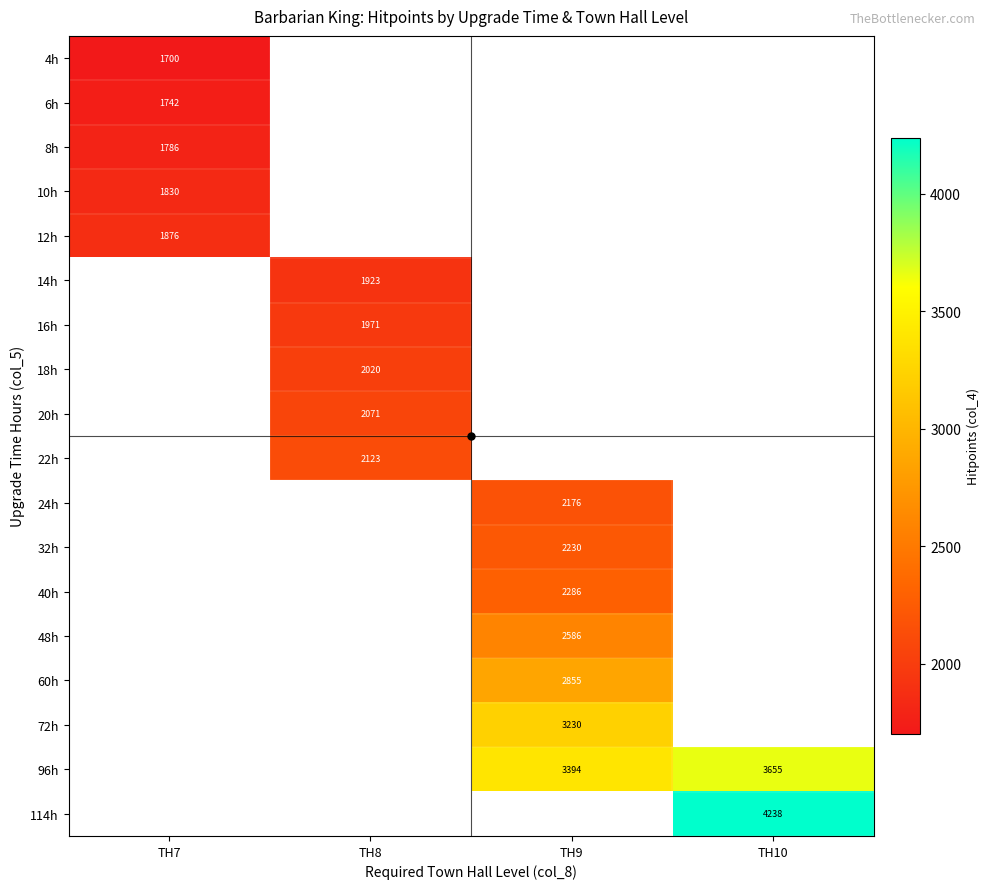

Is it true that 14h equals 1109 at TH8?

False